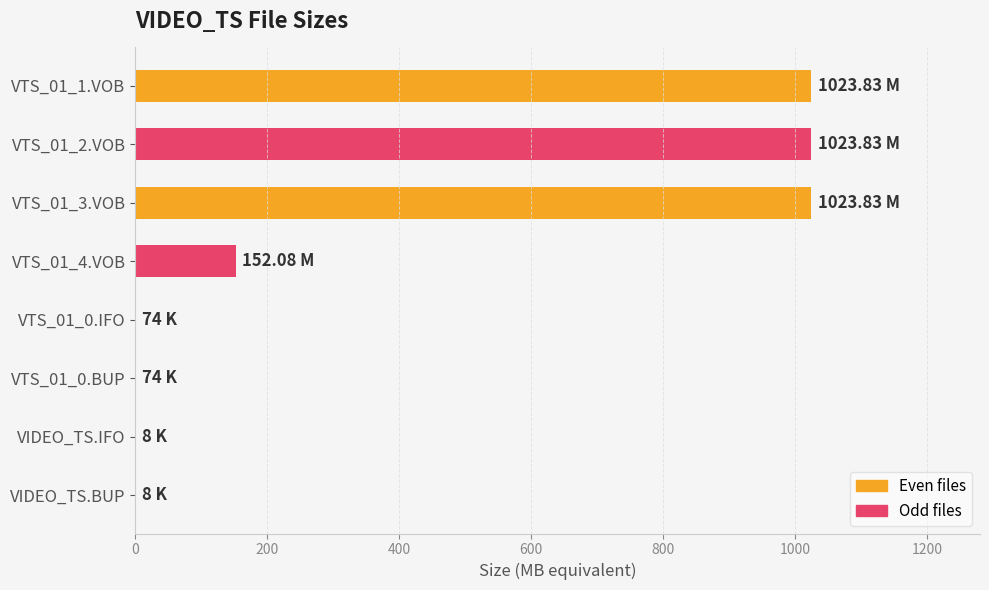

How many data points are above 152?

4